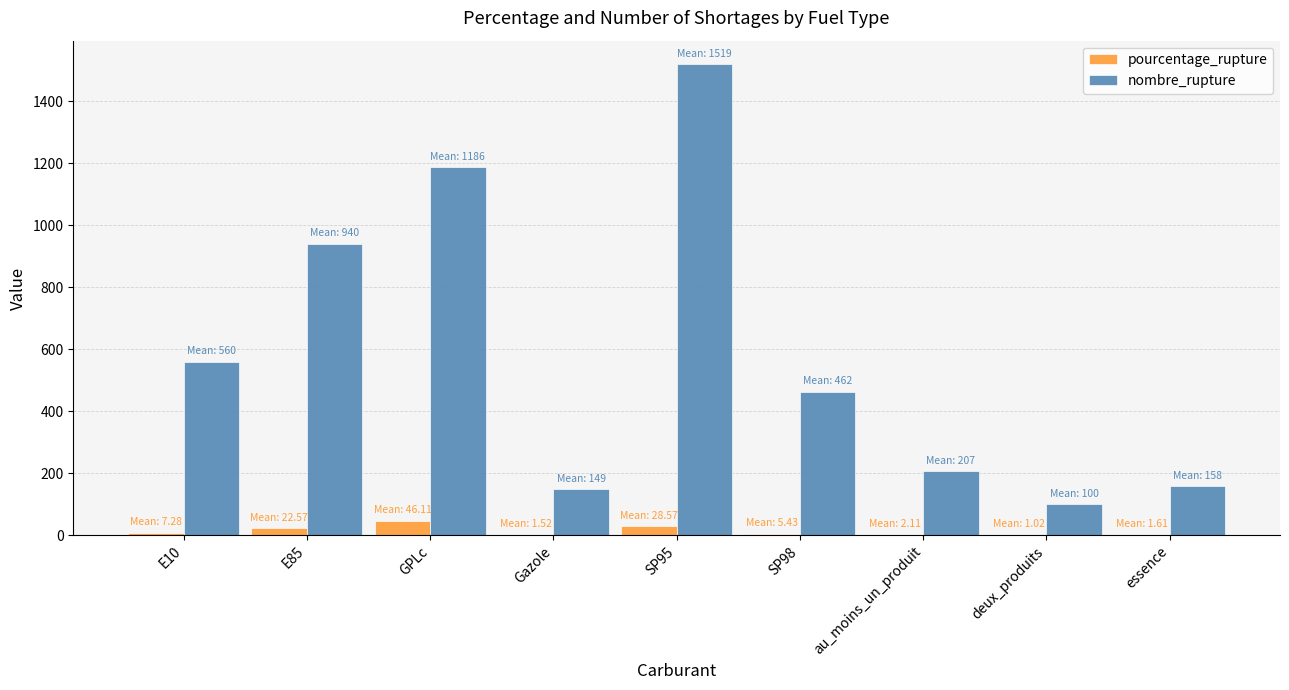

The value of nombre_rupture at au_moins_un_produit is 62.8. True or false?

False